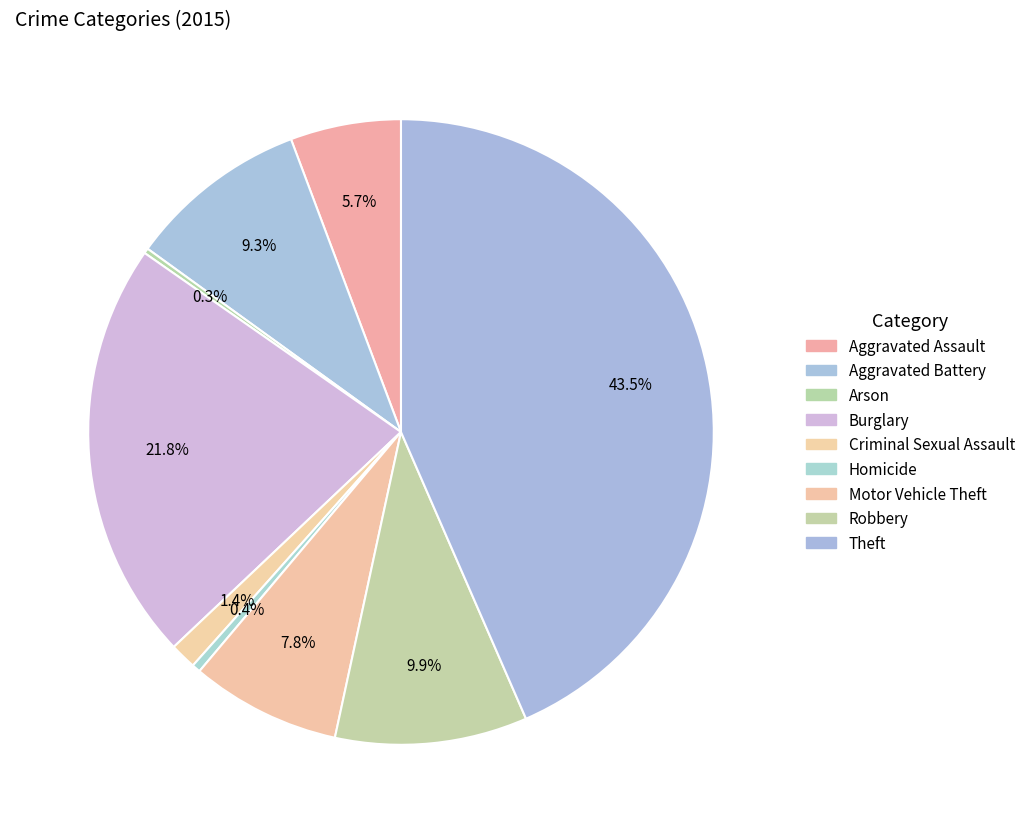

How many segments does this pie chart have?

9